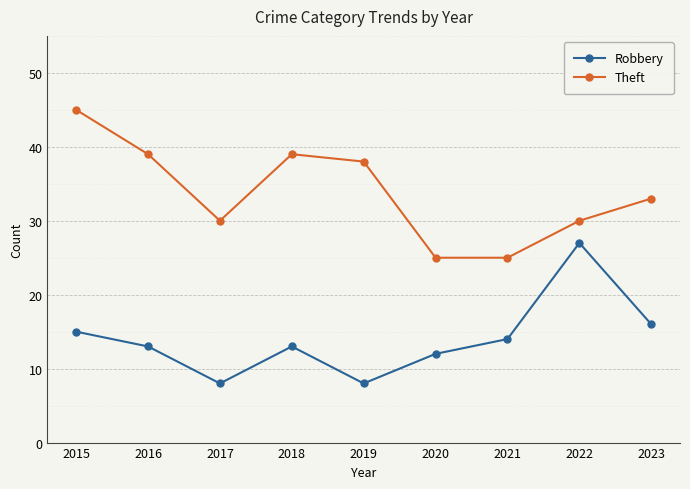

What is the minimum value for Robbery?

8